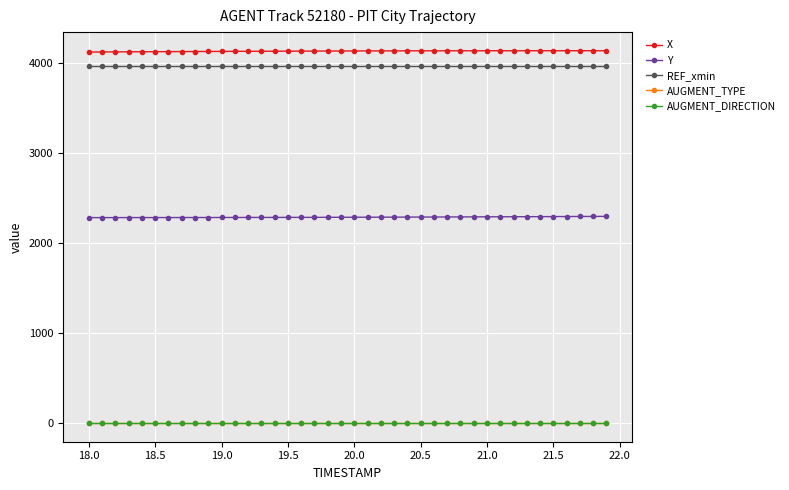

True or false: AUGMENT_DIRECTION and REF_xmin cross at least once.

False